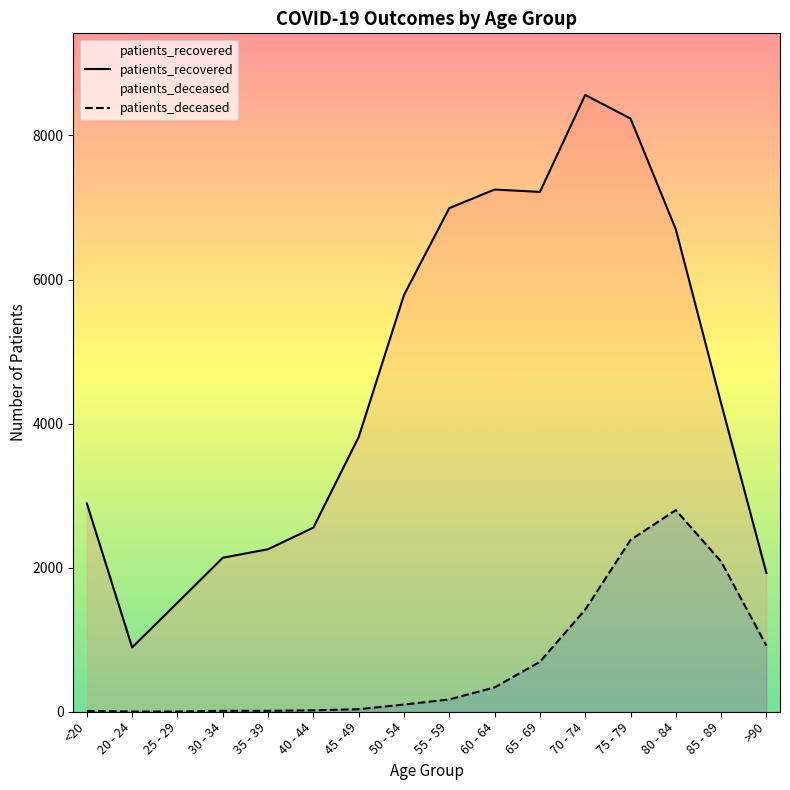

True or false: patients_deceased and patients_recovered intersect in this chart.

False